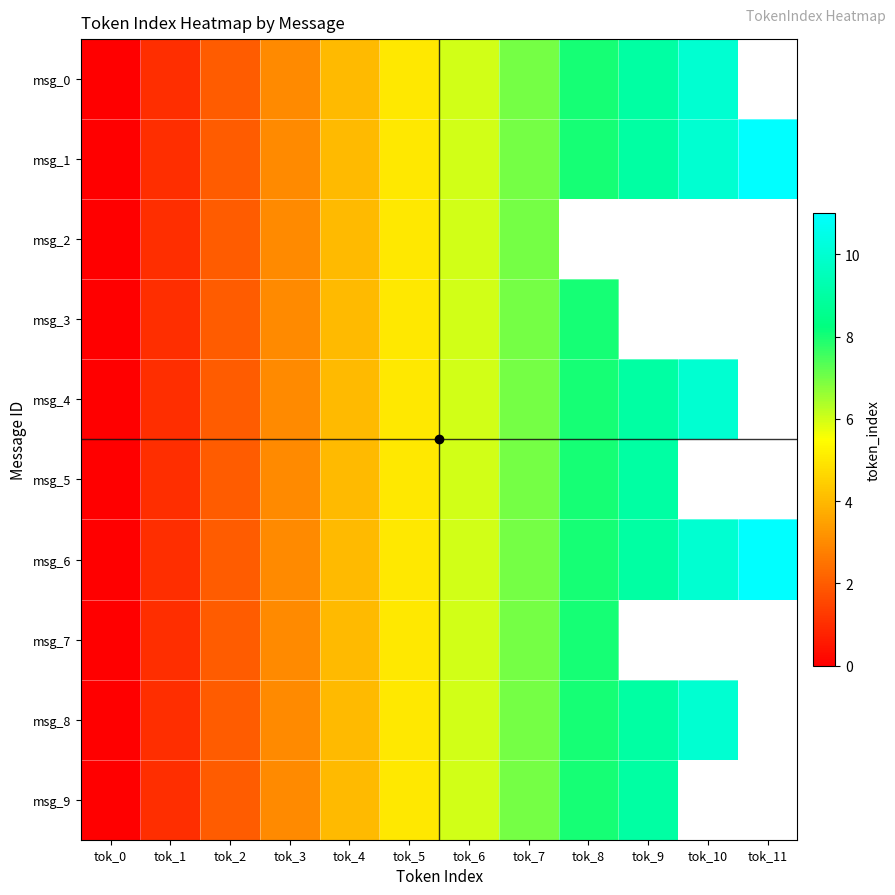

The value of msg_3 at tok_4 is 0.8. True or false?

False